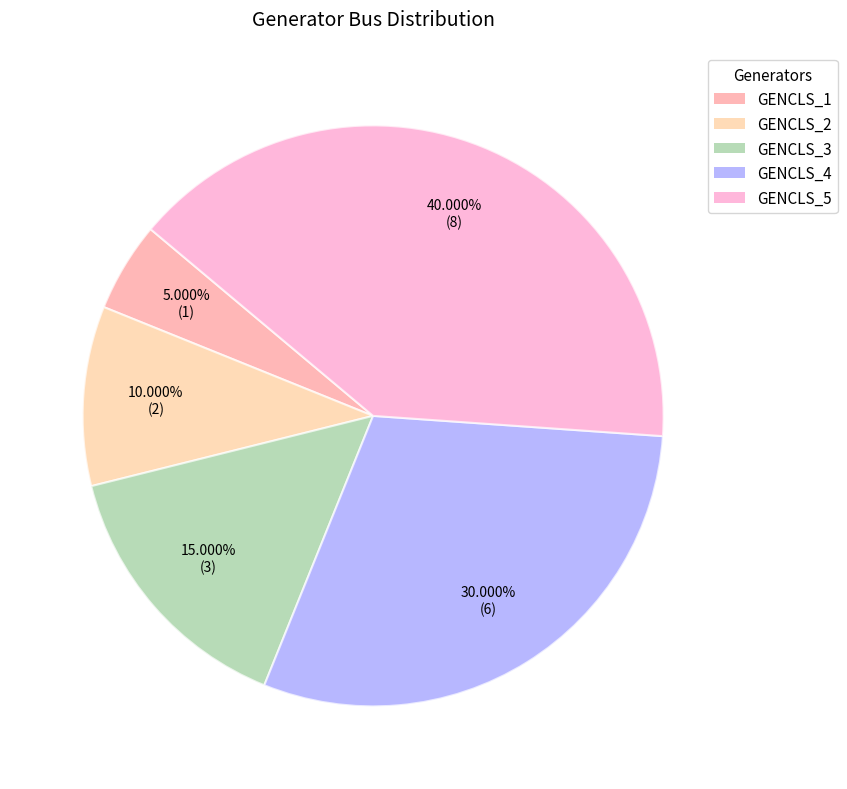

Does any single category account for the majority?

No